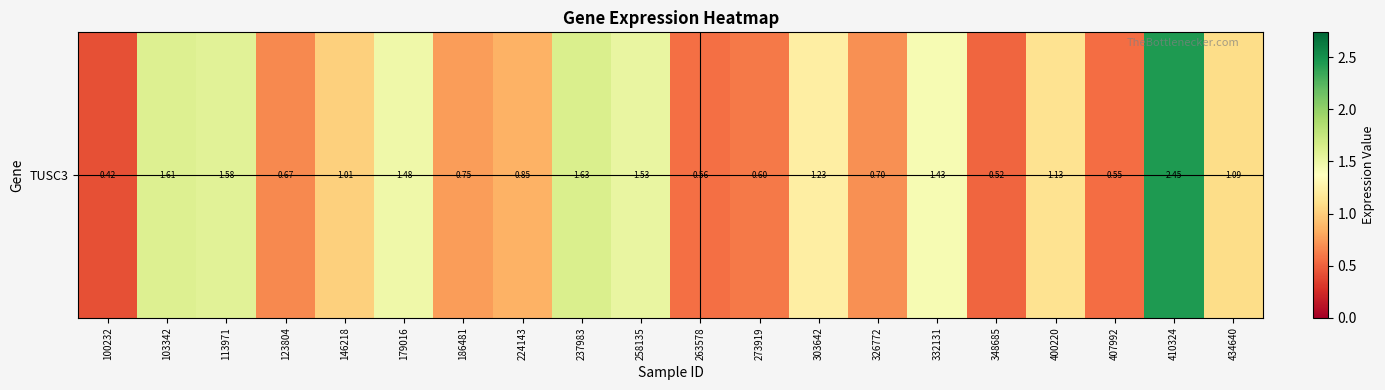

Count the number of data series in this chart.

1